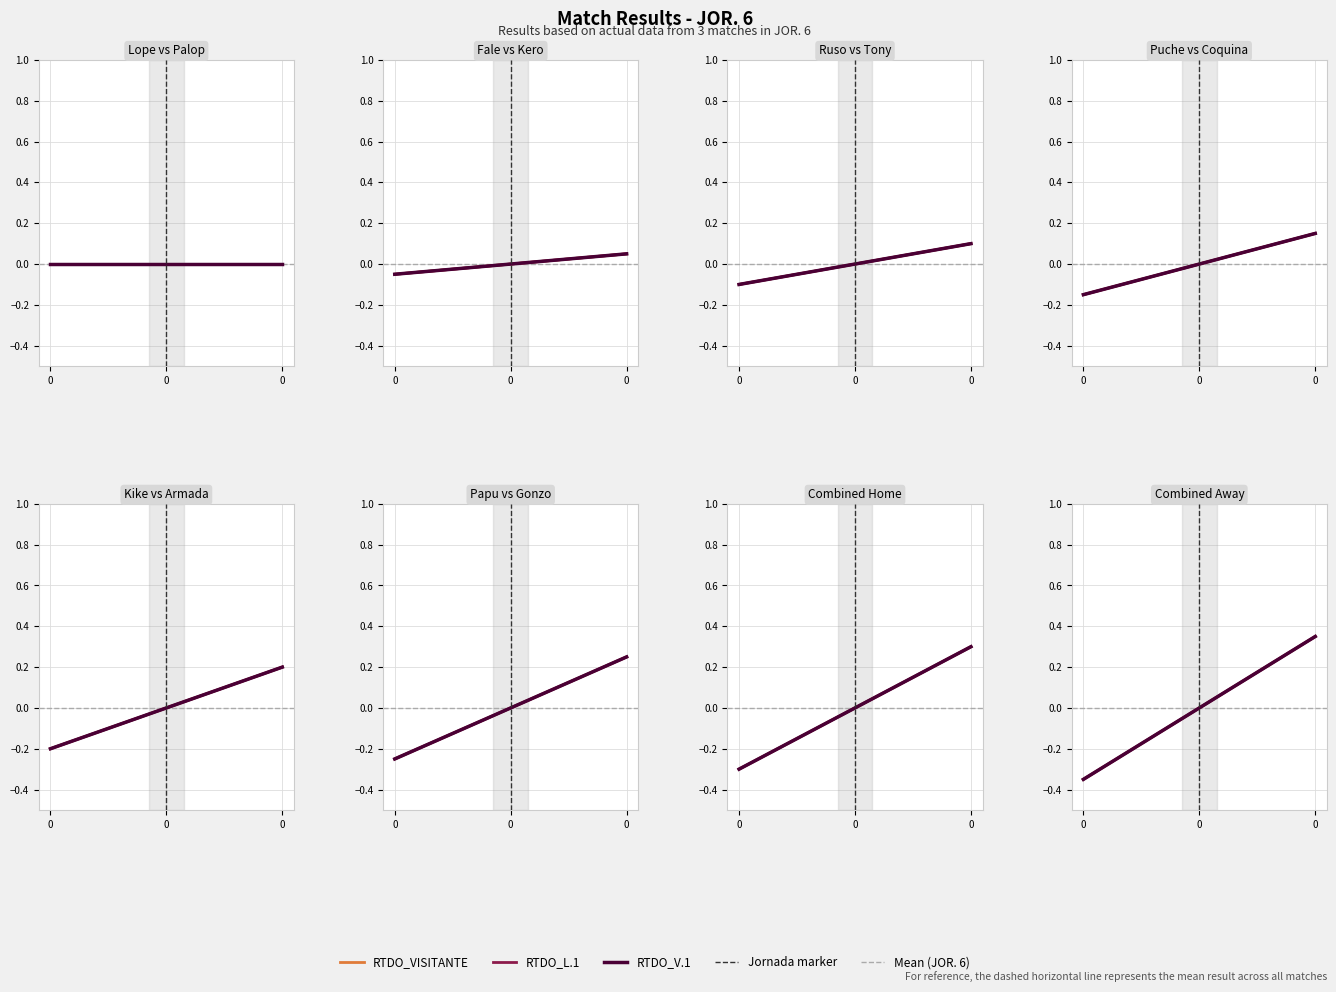

How many values in the RTDO_V.1 series exceed 0?

1